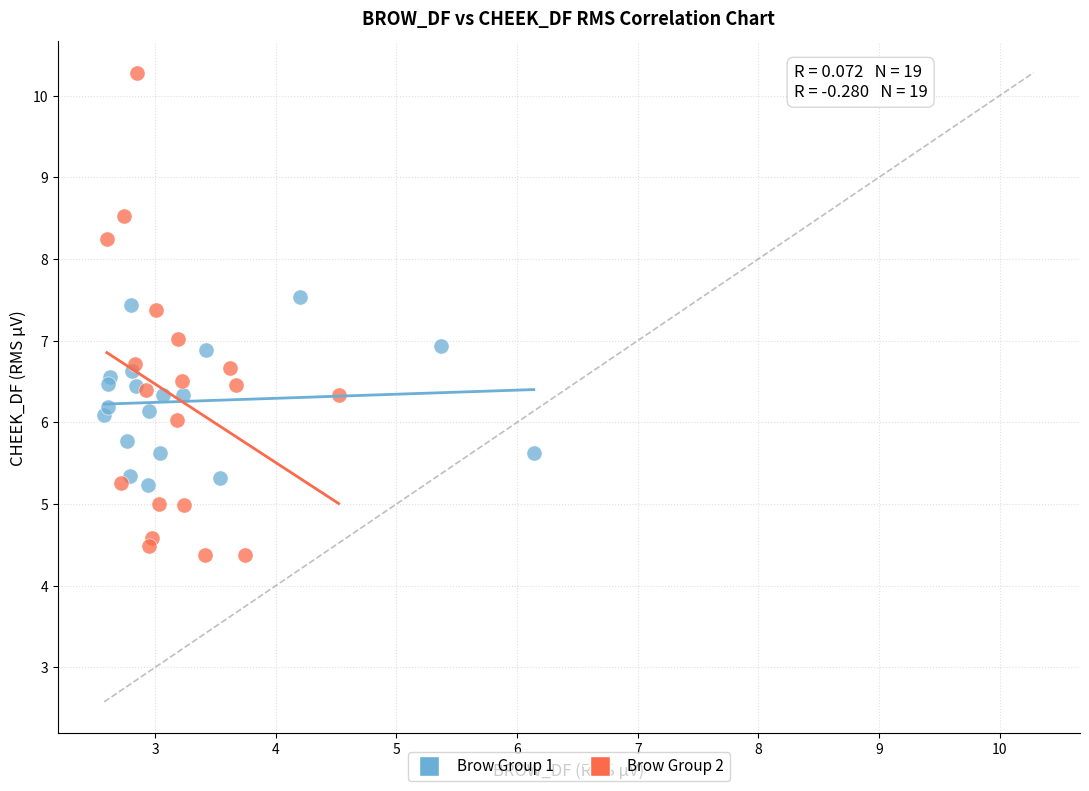

Which series has the widest spread of Y values?

Brow Group 2